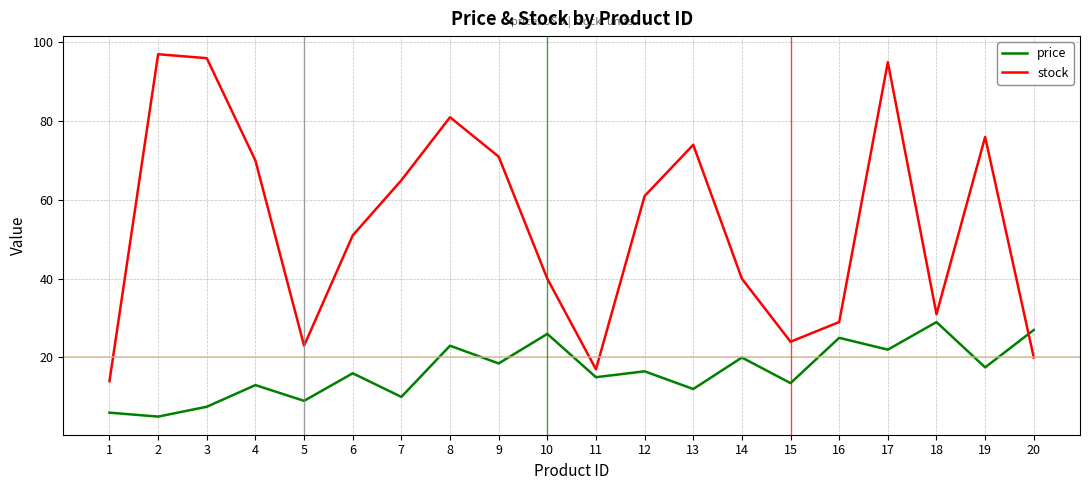

How many lines are shown in the chart?

2